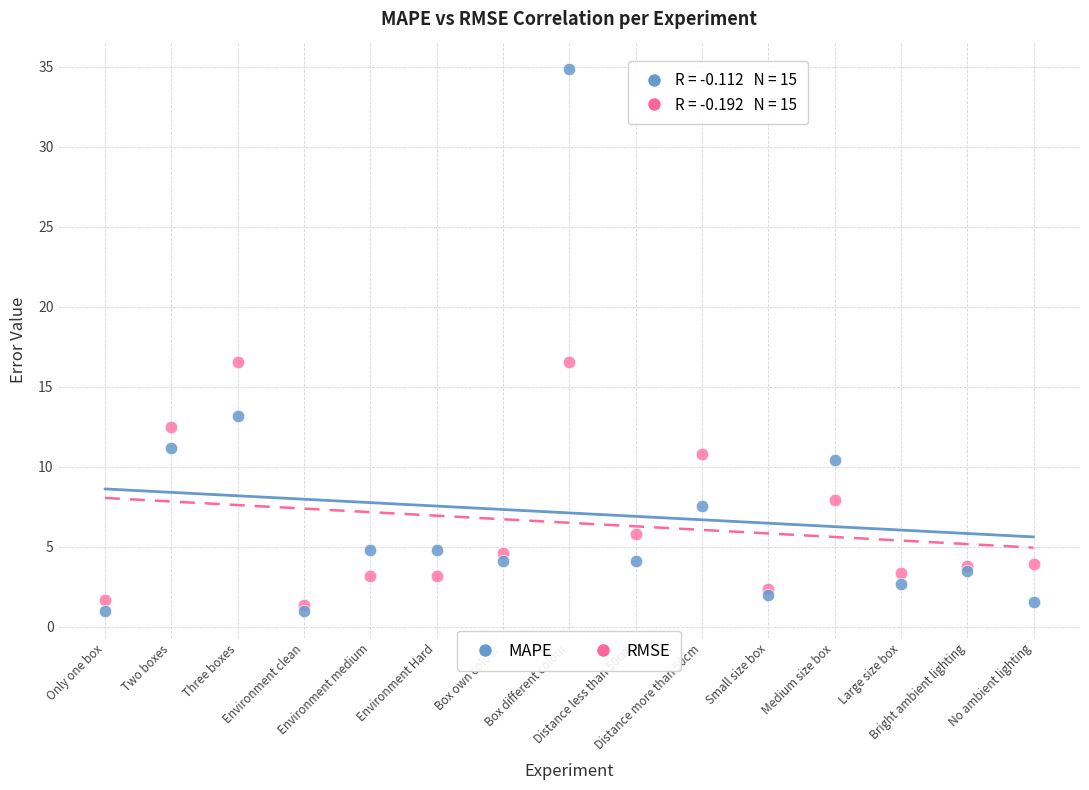

What are all the series names shown in the legend?

MAPE, RMSE